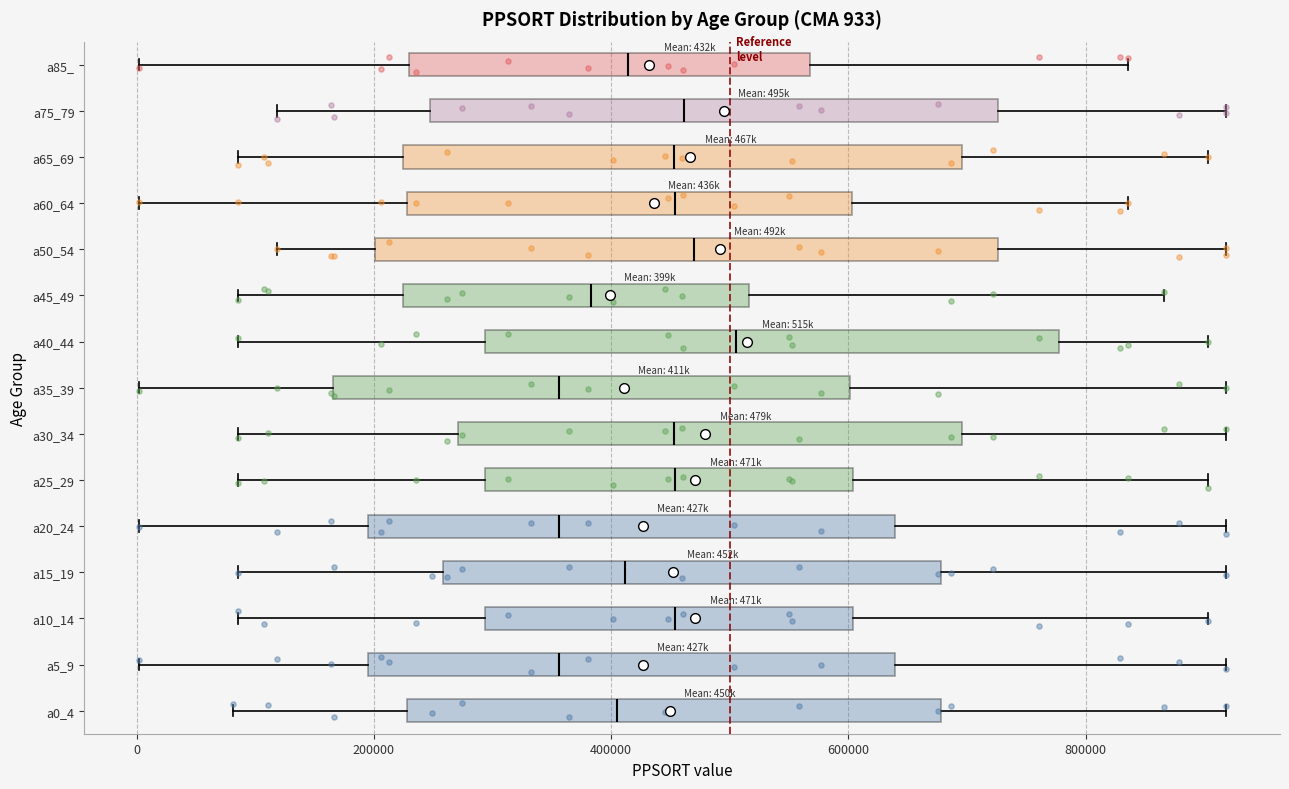

Comparing the boxes themselves (not the whiskers), which one is the widest?

a50_54